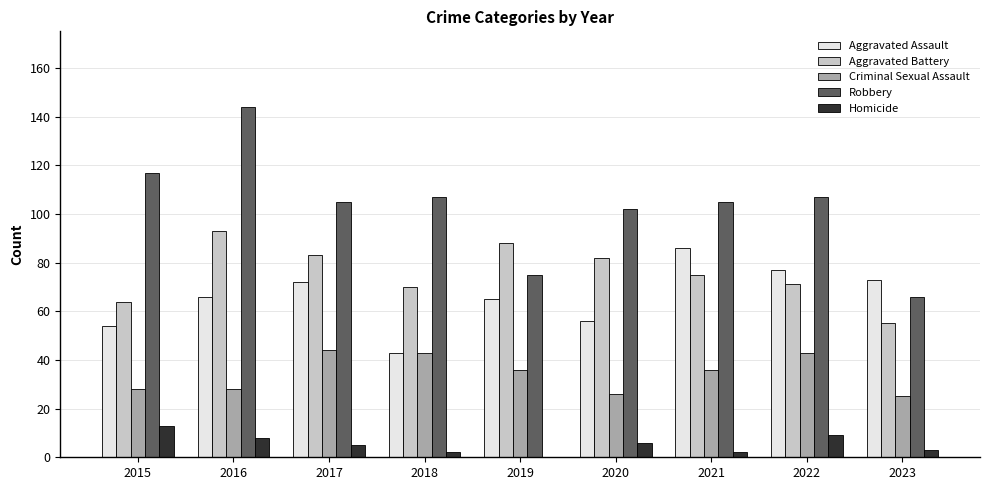

Is it true that Homicide equals 5 at 2017?

True